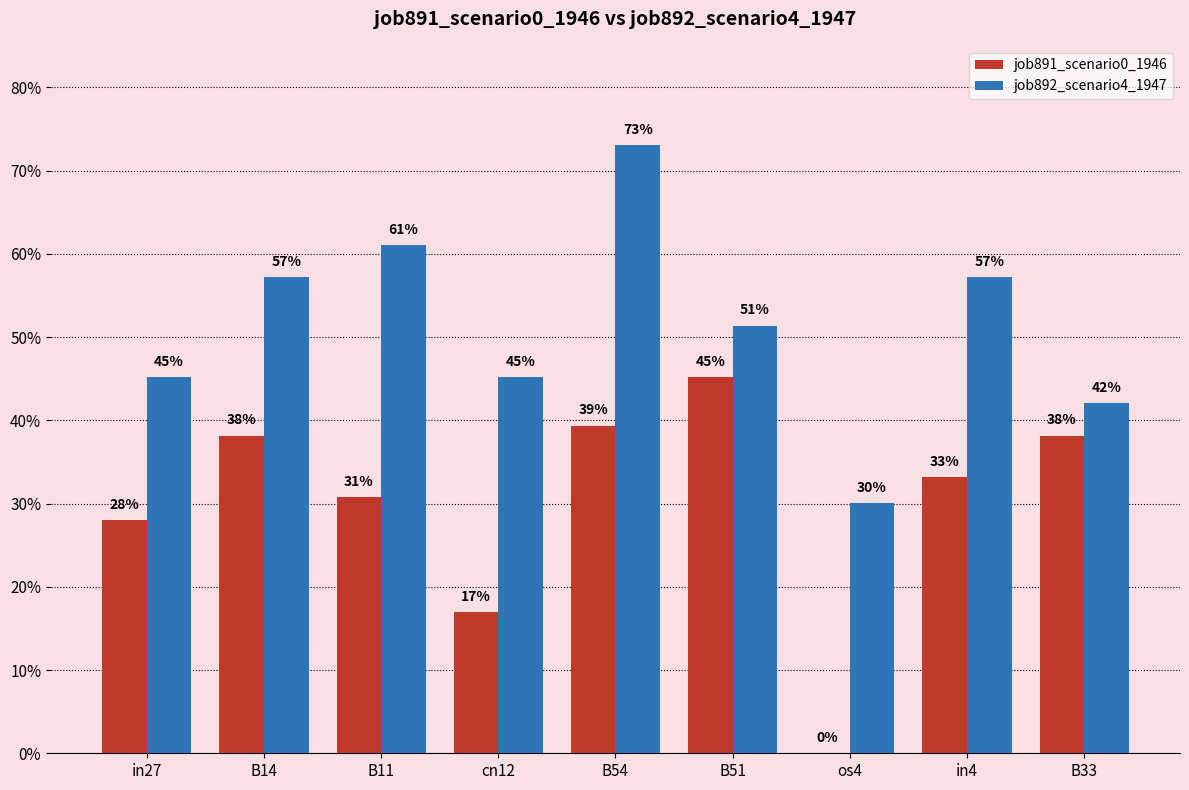

Reading right to left, extract all data points from this chart.

job891_scenario0_1946: B33=0.4	in4=0.3	os4=0.0	B51=0.5	B54=0.4	cn12=0.2	B11=0.3	B14=0.4	in27=0.3
job892_scenario4_1947: B33=0.4	in4=0.6	os4=0.3	B51=0.5	B54=0.7	cn12=0.5	B11=0.6	B14=0.6	in27=0.5